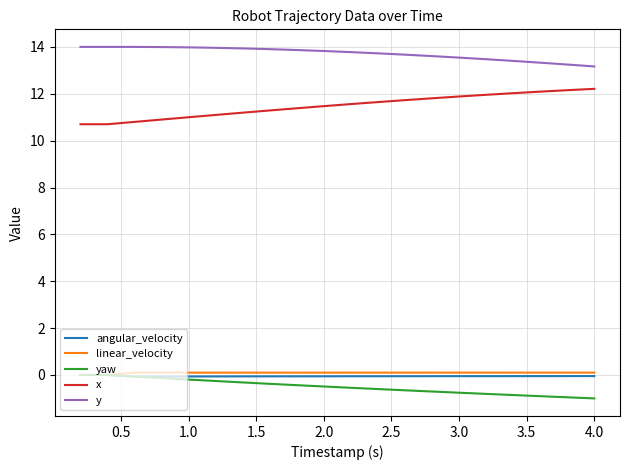

True or false: y and x cross at least once.

False